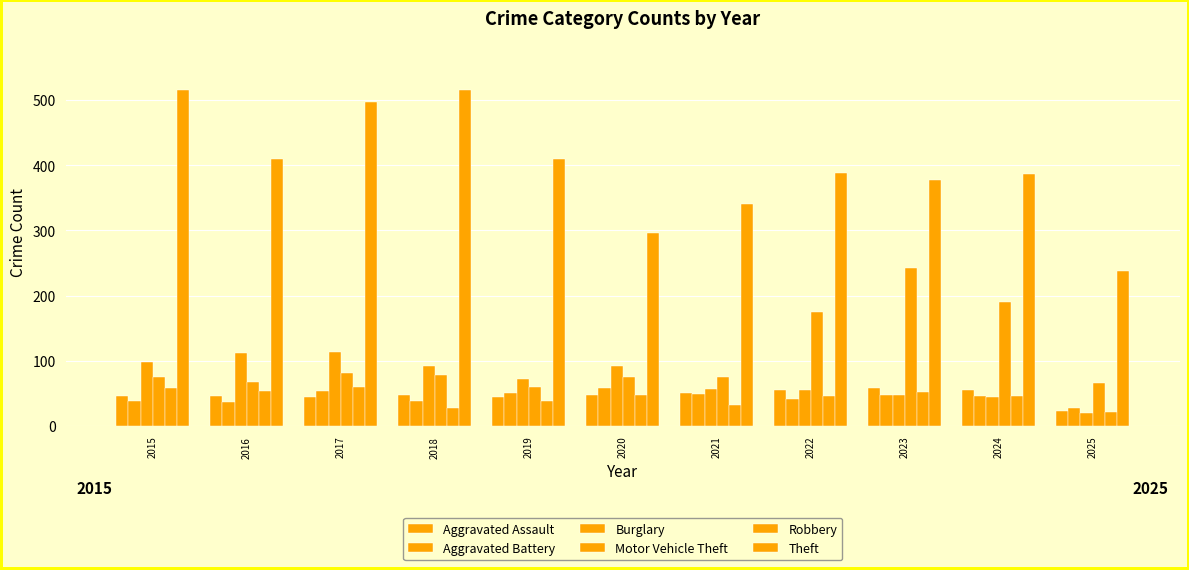

How many bars are there in total?

66